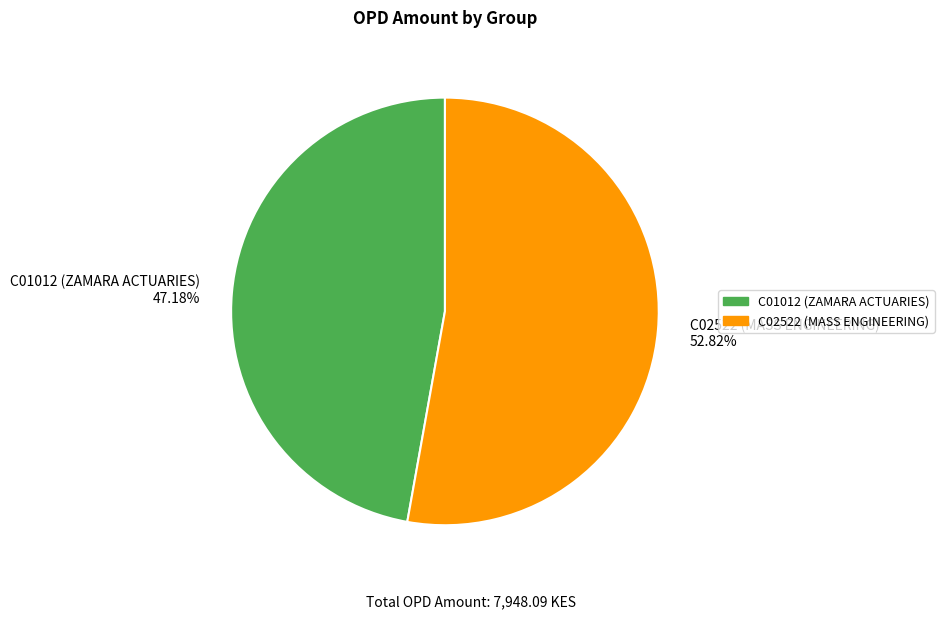

Does any single category account for the majority?

Yes